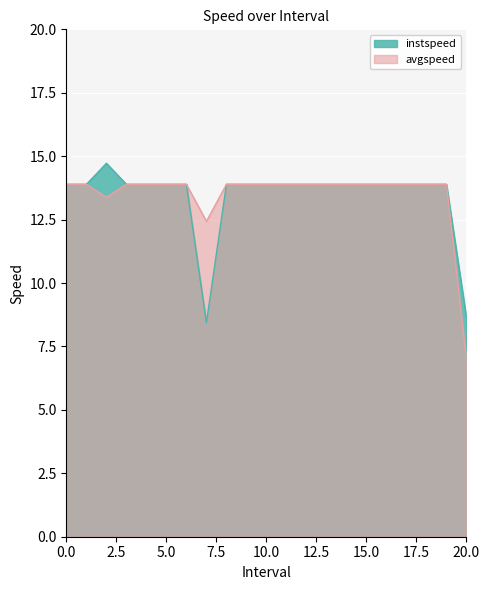

What is the total value across all series at 13?

27.8